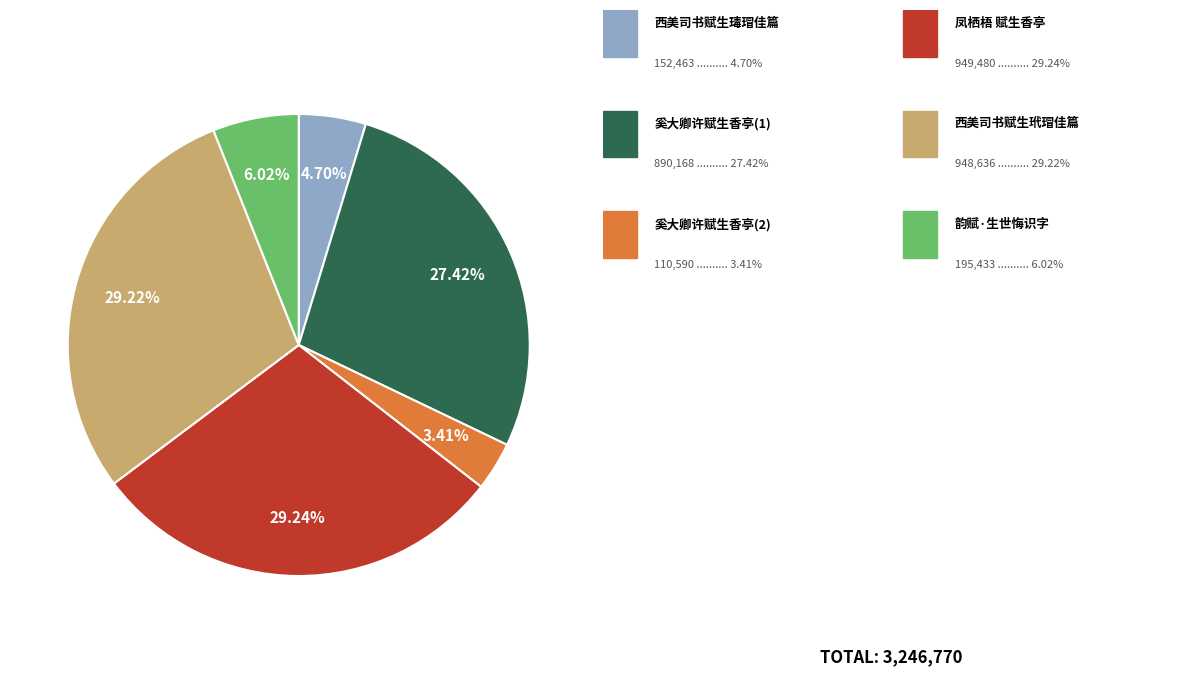

Does any single category account for the majority?

No